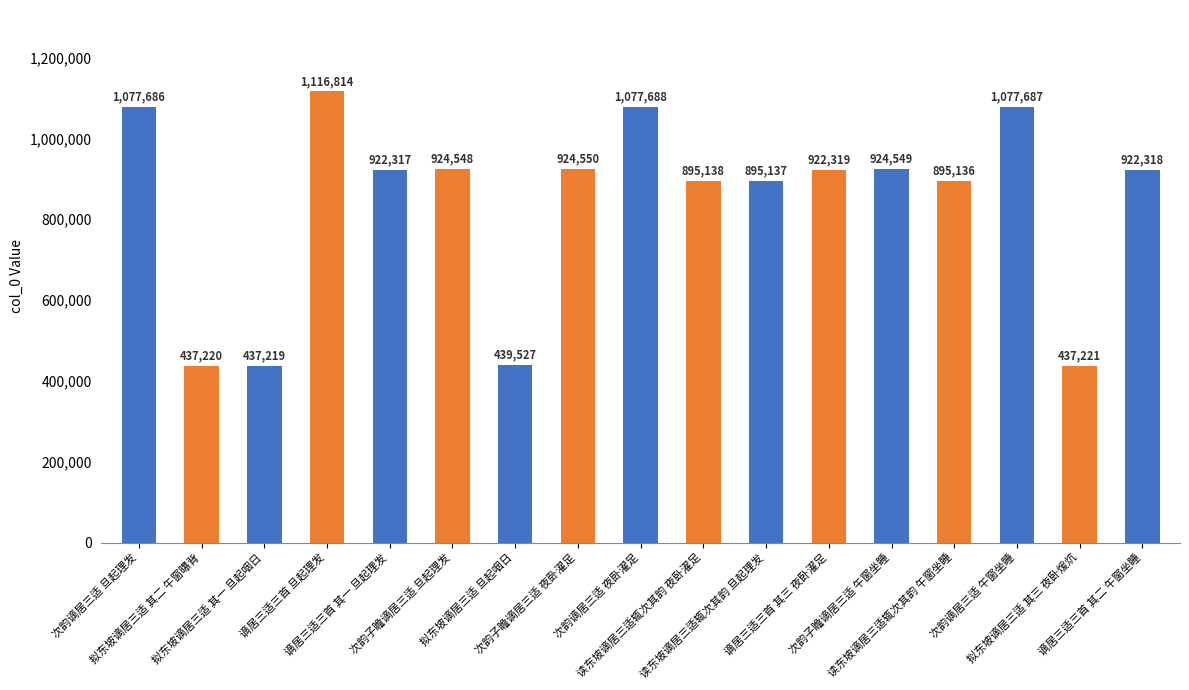

What is the label of the 11th bar from the left?

读东坡谪居三适辄次其韵 旦起理发